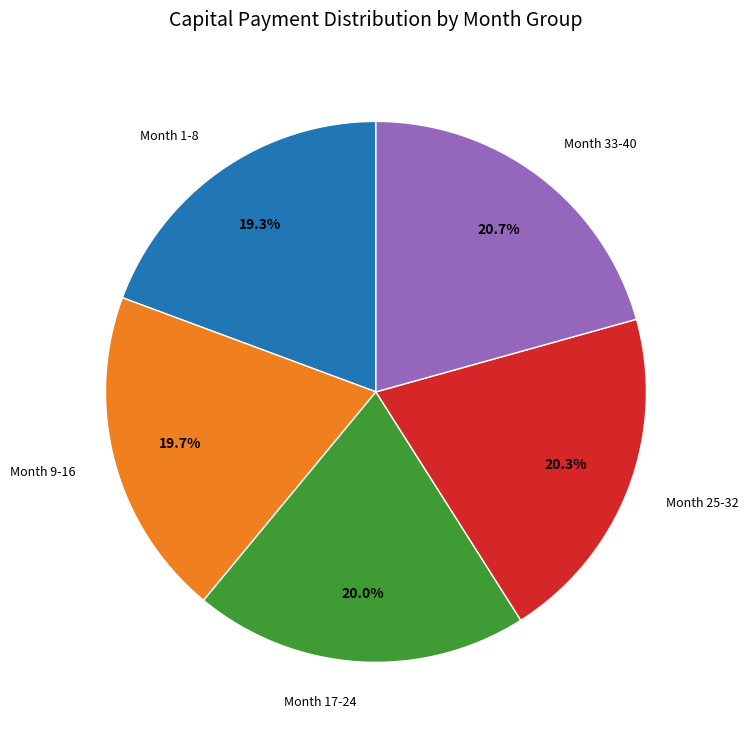

Does Month 17-24 account for over 50% of the chart?

No